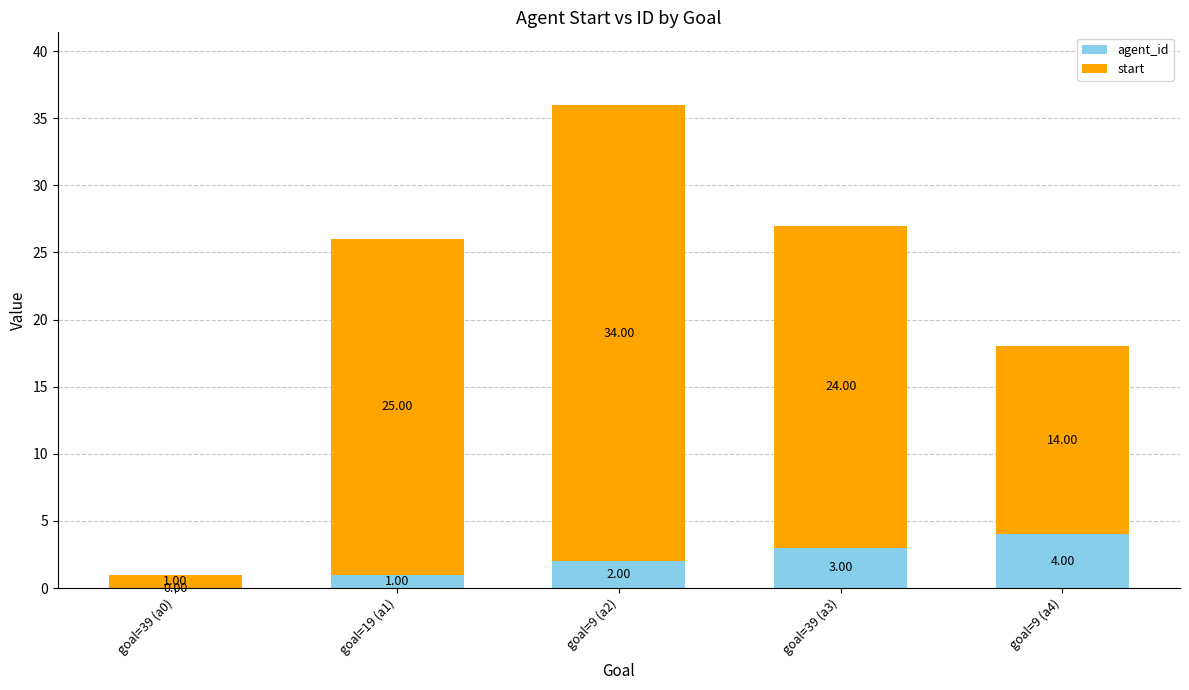

At which category is the sum across all series the highest?

goal=9 (a2)